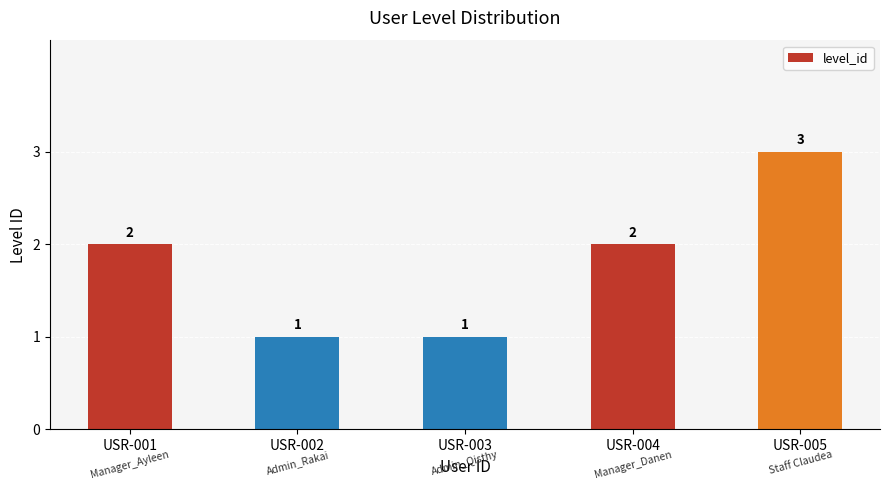

How many bars are there in total?

5